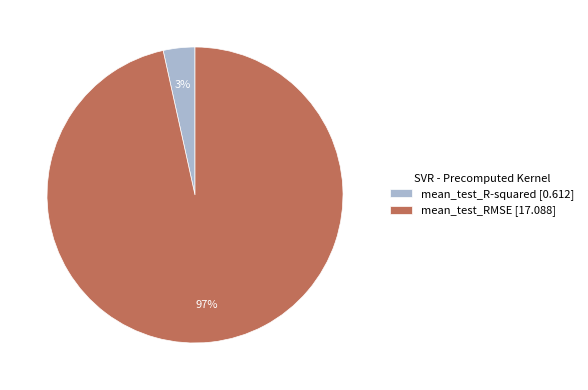

The mean_test_RMSE slice represents 85% of the pie. True or false?

False